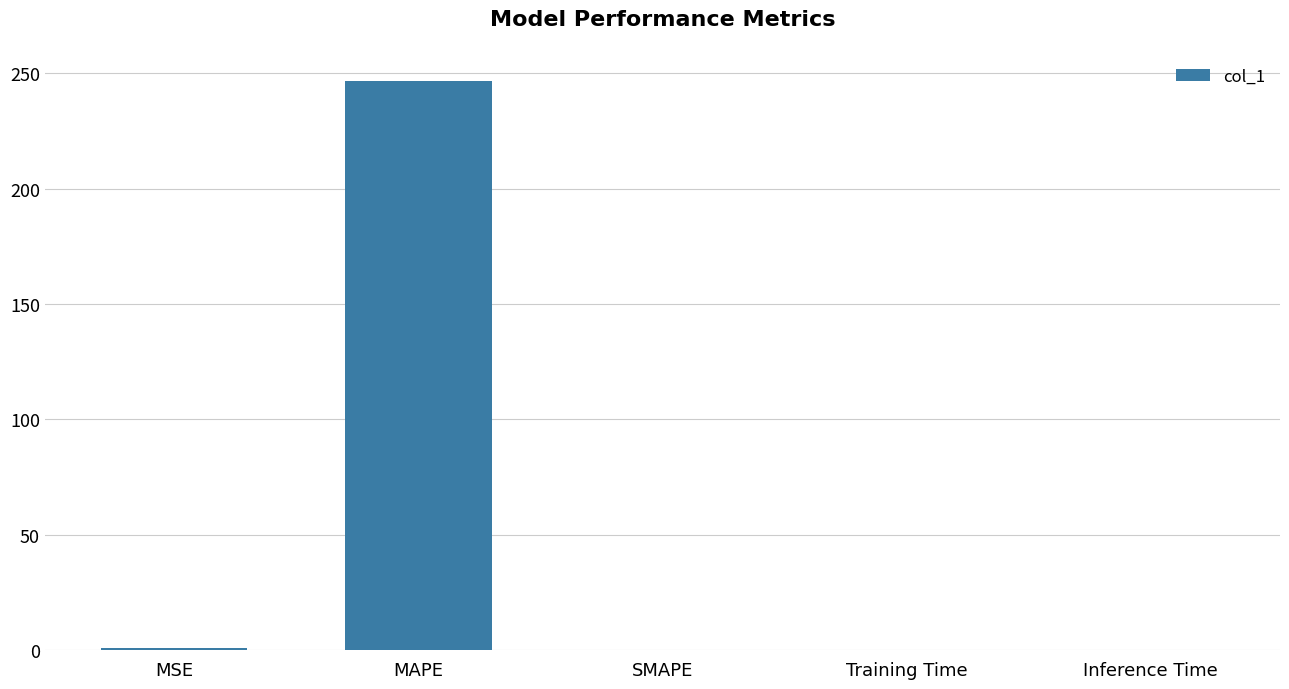

Between MAPE and MSE, which is larger?

MAPE